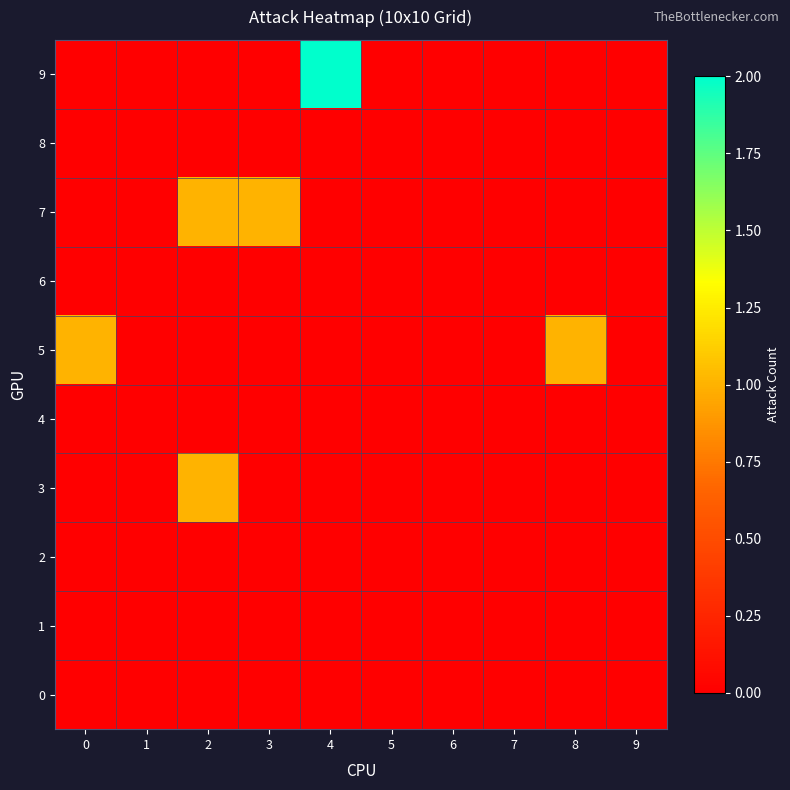

At which category is the sum across all series the highest?

2